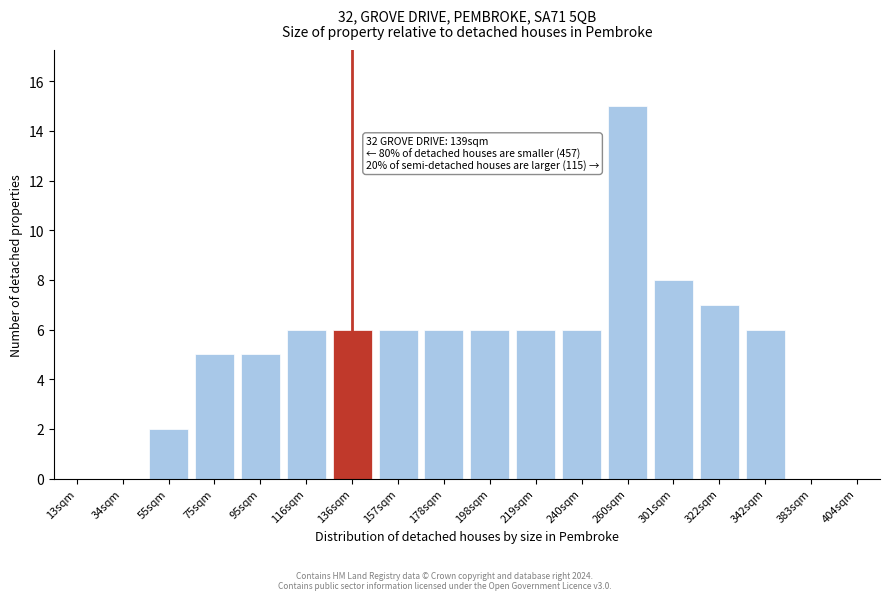

Reading right to left, list all the values displayed in this chart.

404sqm=0	383sqm=0	342sqm=6	322sqm=7	301sqm=8	260sqm=15	240sqm=6	219sqm=6	198sqm=6	178sqm=6	157sqm=6	136sqm=6	116sqm=6	95sqm=5	75sqm=5	55sqm=2	34sqm=0	13sqm=0